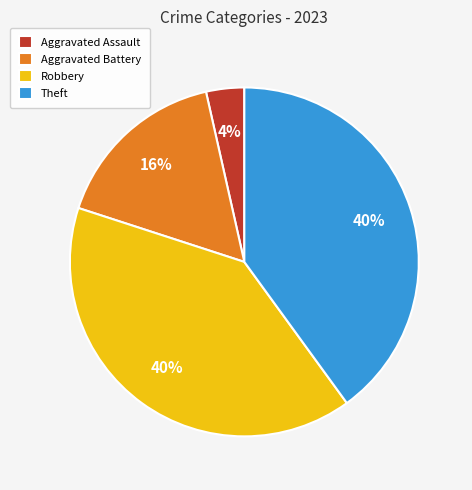

True or false: Aggravated Battery accounts for 2% of the total.

False